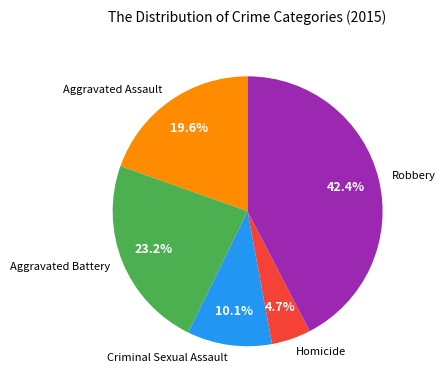

True or false: Aggravated Assault accounts for 20% of the total.

True